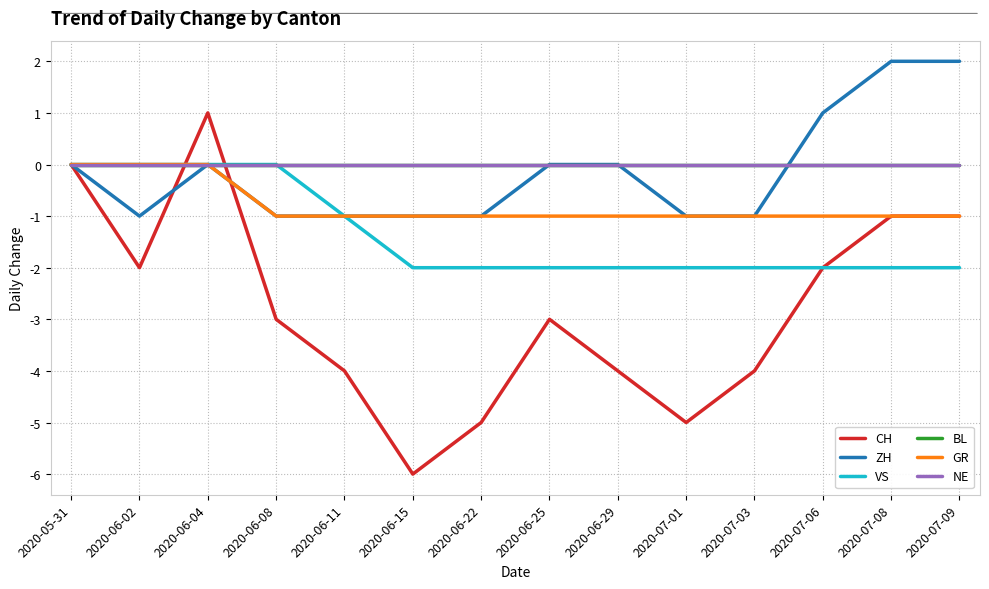

Is this an area chart (filled region under the line)?

No